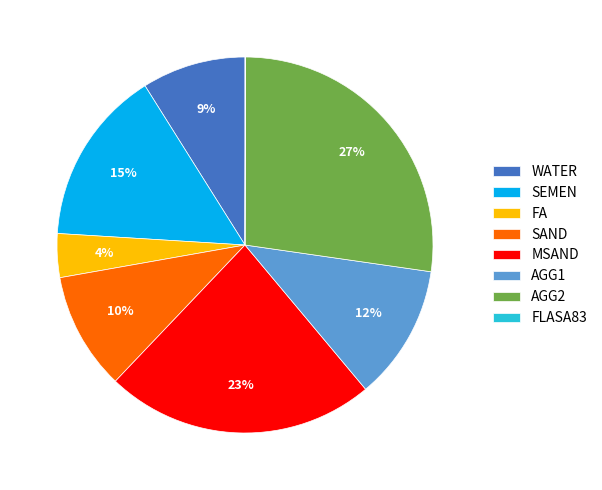

To the nearest percent, what percentage of the pie is SEMEN?

15%